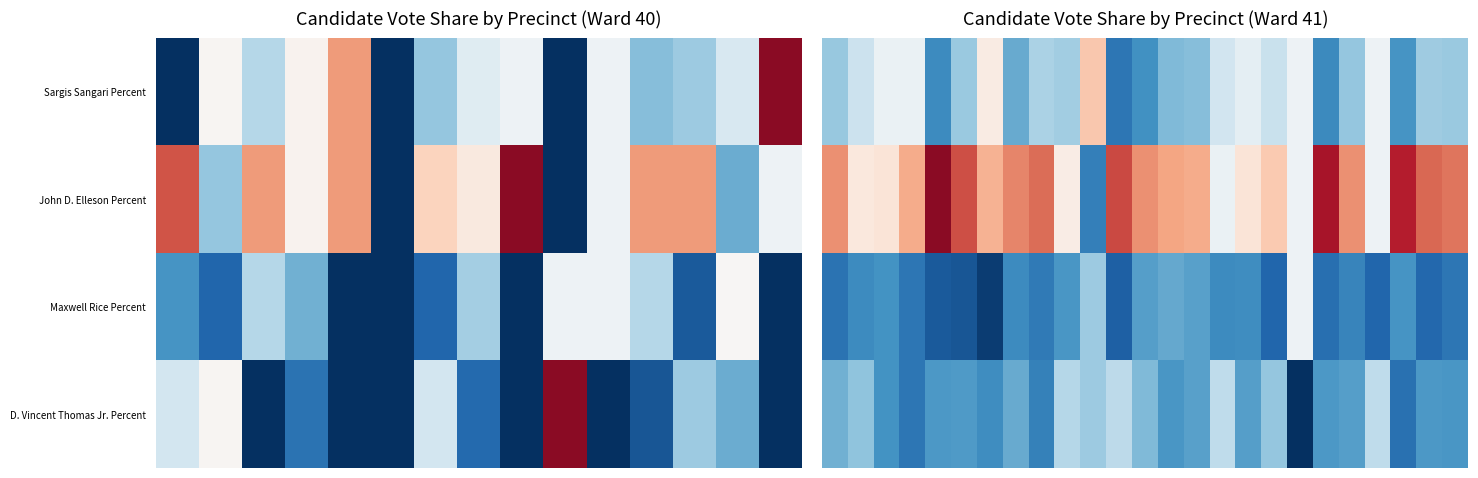

Reading right to left, list all the values displayed in this chart.

row_0: 21.9	22.5	14.3	33.3	21.6	12.8	33.3	27.1	31.6	28.3	20.0	19.5	13.7	9.7	44.4	22.9	24.1	17.4	37.7	22.0	13.0	32.7	32.6	27.4	21.8
row_1: 53.7	55.0	62.5	33.3	51.0	63.8	33.3	44.3	39.5	32.6	48.0	48.8	51.0	58.1	11.1	37.5	54.4	52.2	47.2	57.6	66.7	48.1	39.5	38.7	50.9
row_2: 9.8	7.5	14.3	7.1	11.8	8.5	33.3	7.1	13.2	13.0	16.0	17.1	15.7	6.5	22.2	14.6	10.1	13.0	1.9	5.1	5.6	9.6	13.9	12.9	9.1
row_3: 14.6	15.0	8.9	26.2	15.7	14.9	0.0	21.4	15.8	26.1	16.0	14.6	19.6	25.8	22.2	25.0	11.4	17.4	13.2	15.2	14.8	9.6	13.9	21.0	18.2